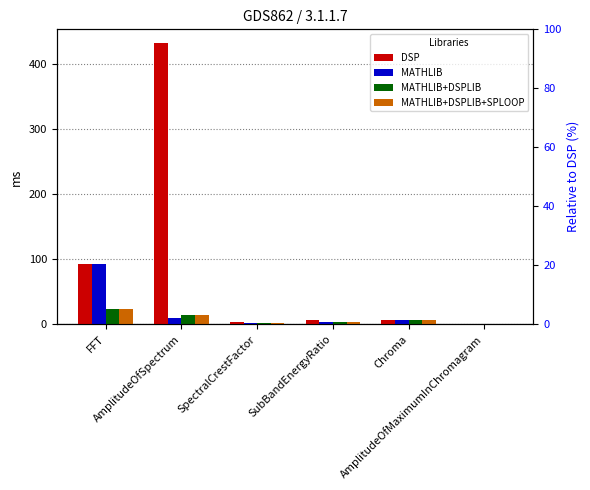

What is the maximum value shown in the chart?

431.9